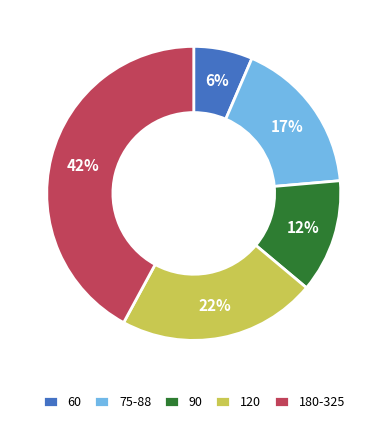

Do 120 and 180-325 together represent more than half of the pie?

Yes